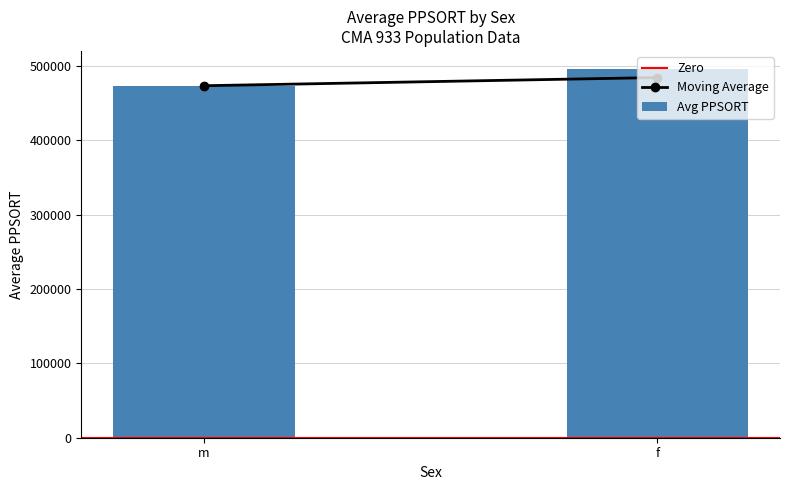

Which has a higher value, m or f?

f